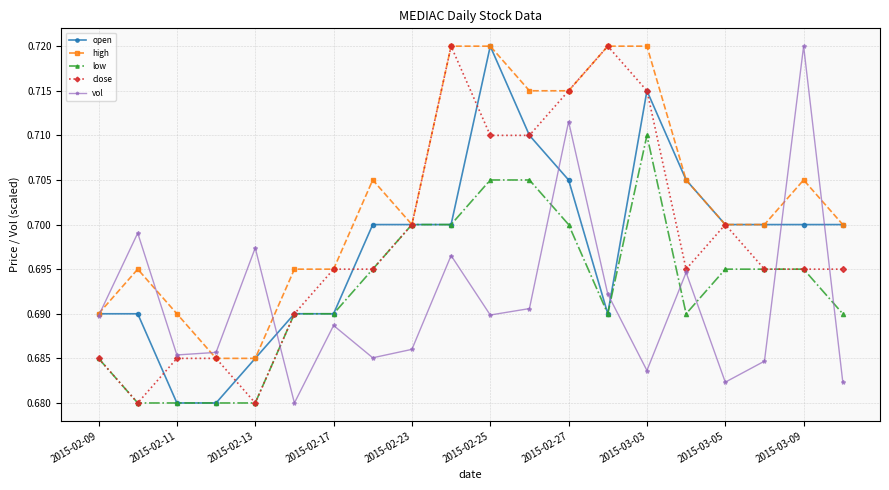

How many interior local valleys does the vol series have?

6